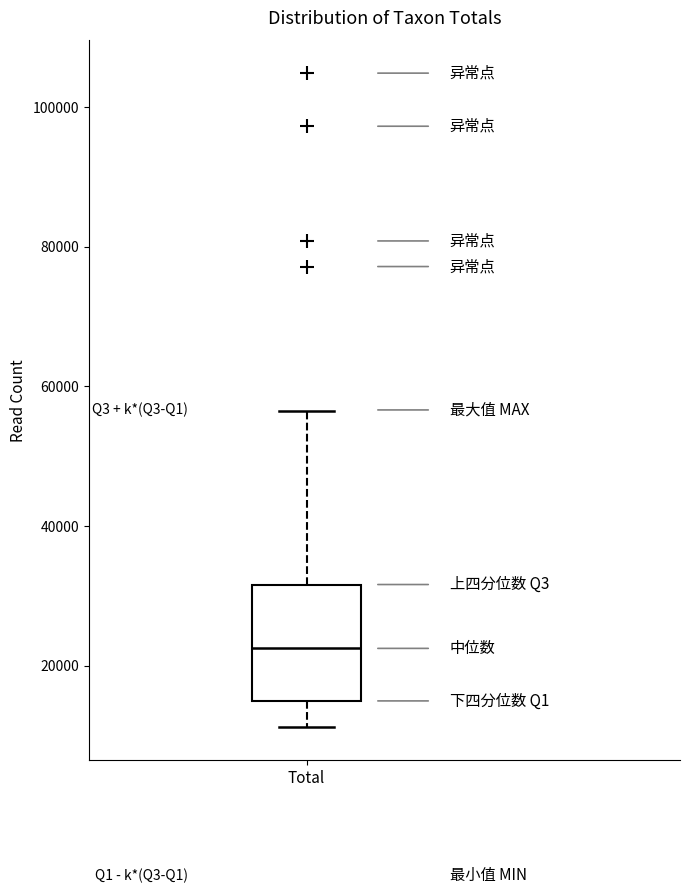

Where does the lower whisker of the box for Total end on the y-axis? The values are not printed on the chart, so give them approximately, as read against the axis.

12000